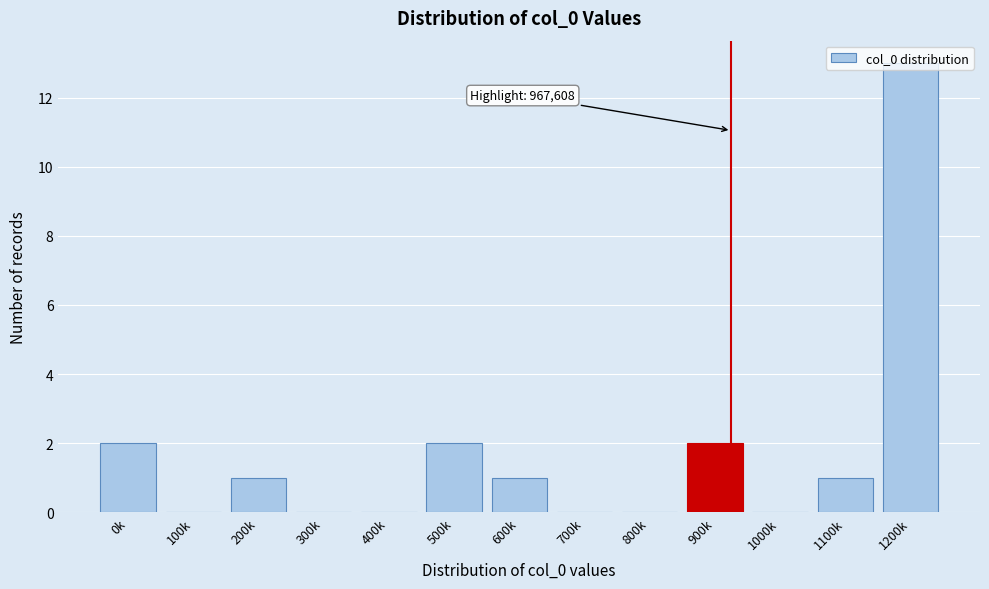

True or false: the data shows 2 at 900k.

True